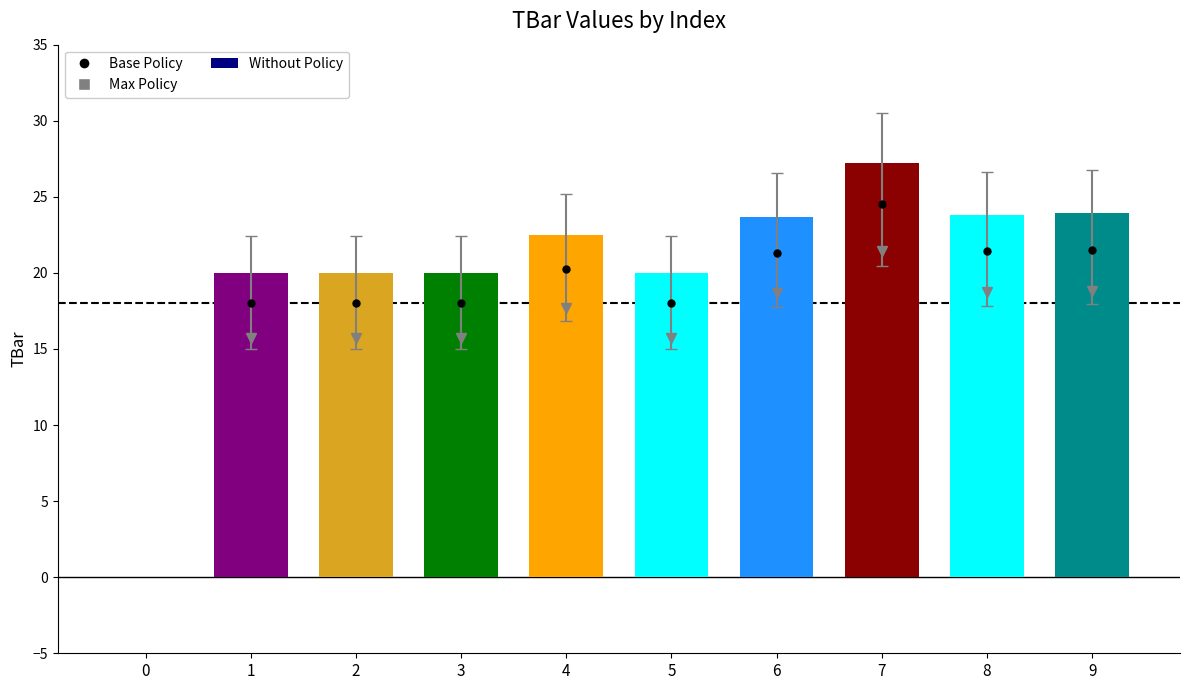

Between 1 and 0, which is larger?

1